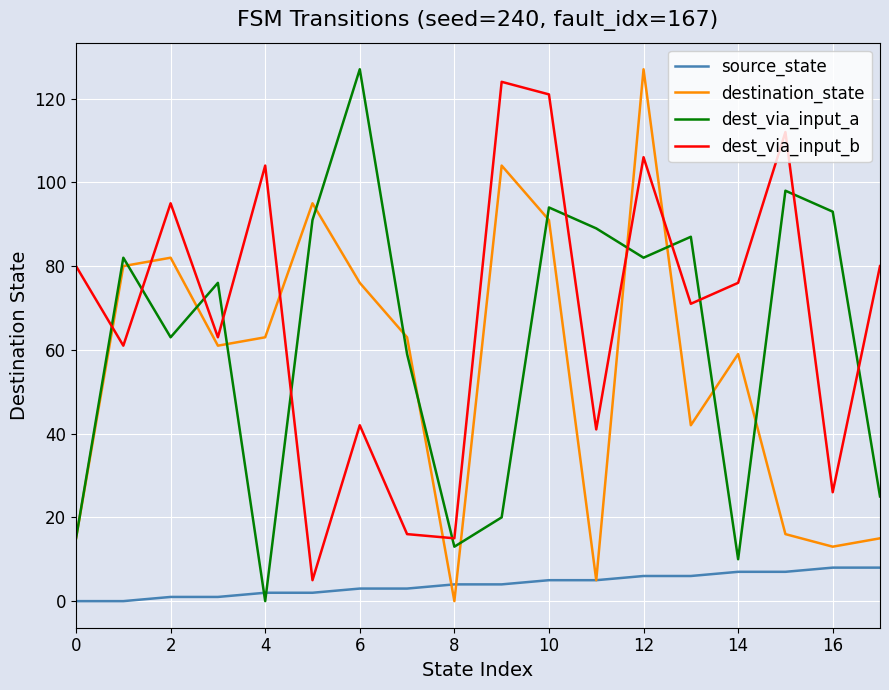

Reading left to right, what are all the values shown in this chart?

source_state: 0	0	1	1	2	2	3	3	4	4	5	5	6	6	7	7	8	8
destination_state: 15	80	82	61	63	95	76	63	0	104	91	5	127	42	59	16	13	15
dest_via_input_a: 15	82	63	76	0	91	127	59	13	20	94	89	82	87	10	98	93	25
dest_via_input_b: 80	61	95	63	104	5	42	16	15	124	121	41	106	71	76	112	26	80